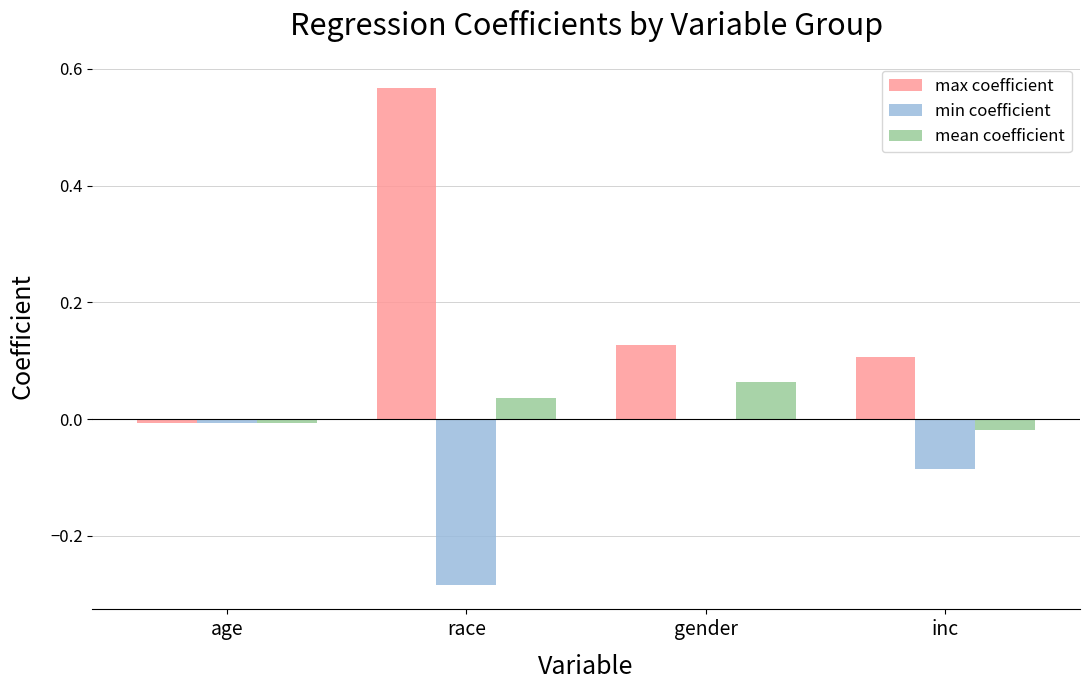

At which category is the sum across all series the highest?

race